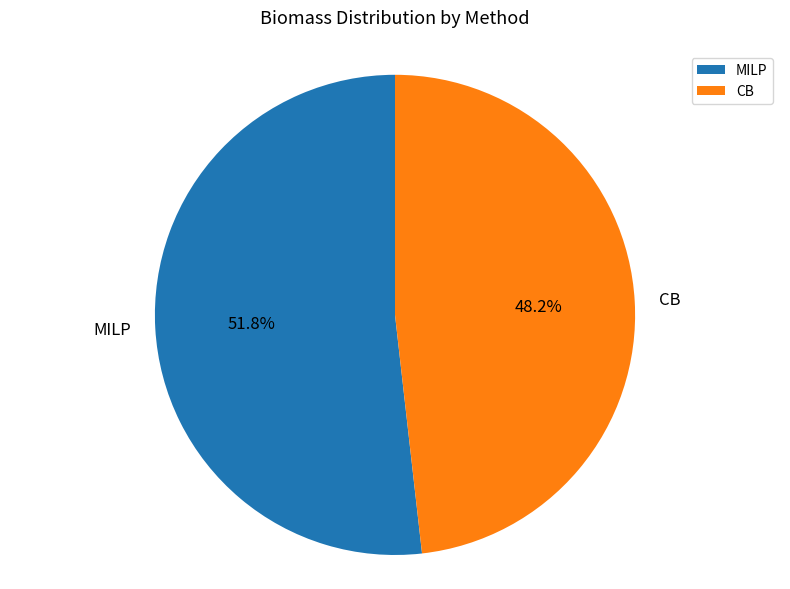

What is the total percentage of MILP and CB?

100.0%